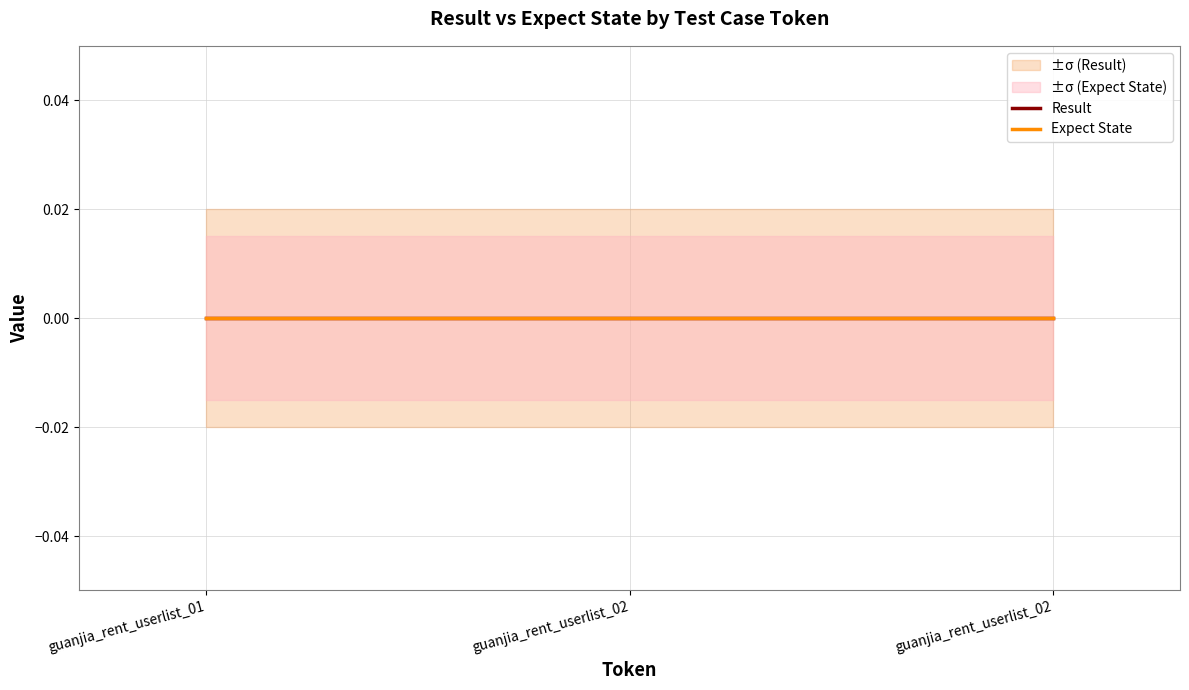

Which series changed the most between guanjia_rent_userlist_01 and guanjia_rent_userlist_02?

Result